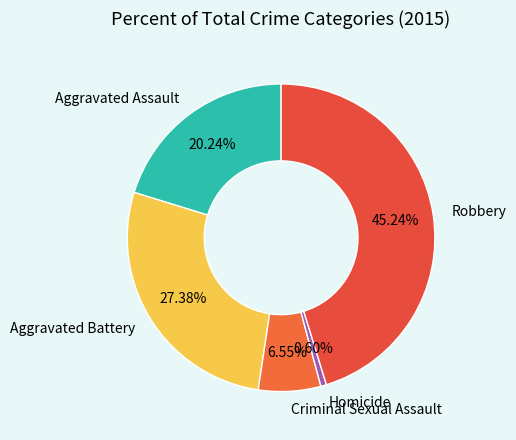

To the nearest percent, what portion does Aggravated Assault represent?

20%